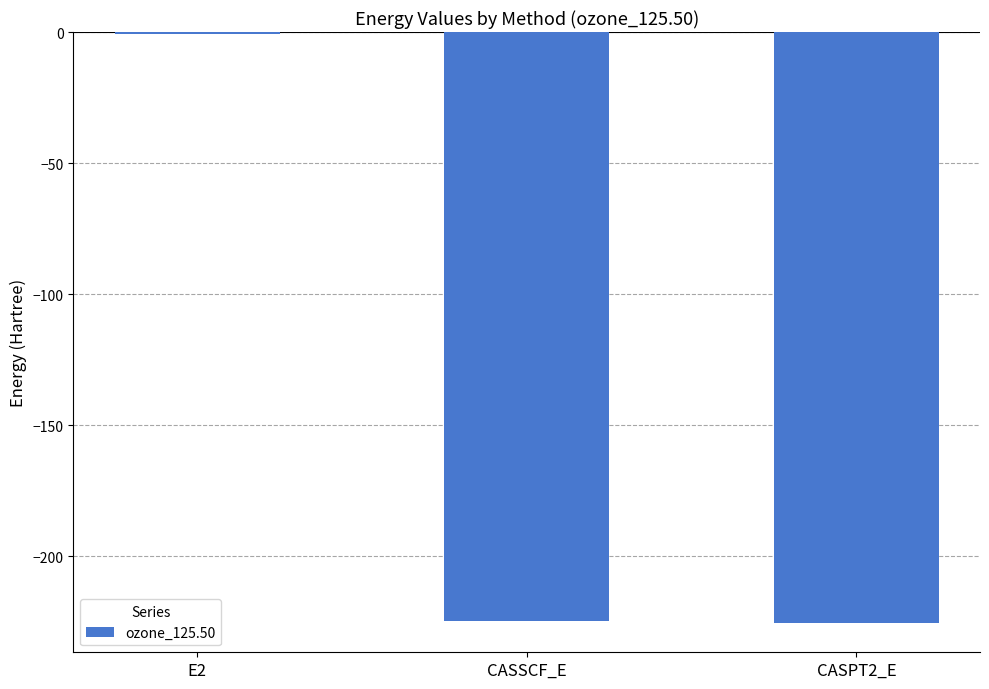

Is it true that the value at CASPT2_E is -96.3?

False